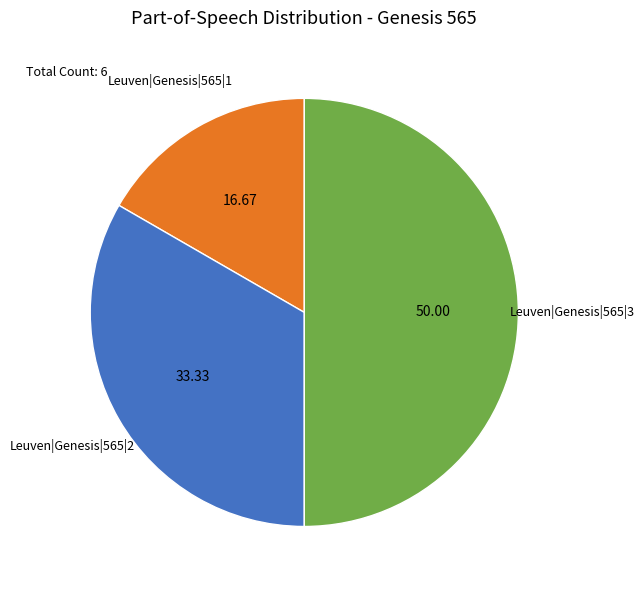

Rank the categories by value from highest to lowest.

Leuven|Genesis|565|3, Leuven|Genesis|565|2, Leuven|Genesis|565|1